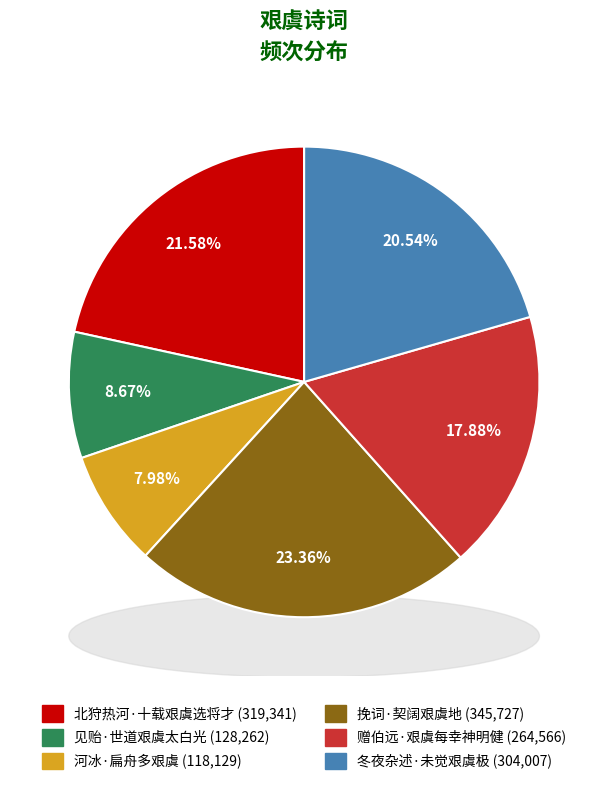

The 北狩热河·十载艰虞选将才 slice represents 29% of the pie. True or false?

False